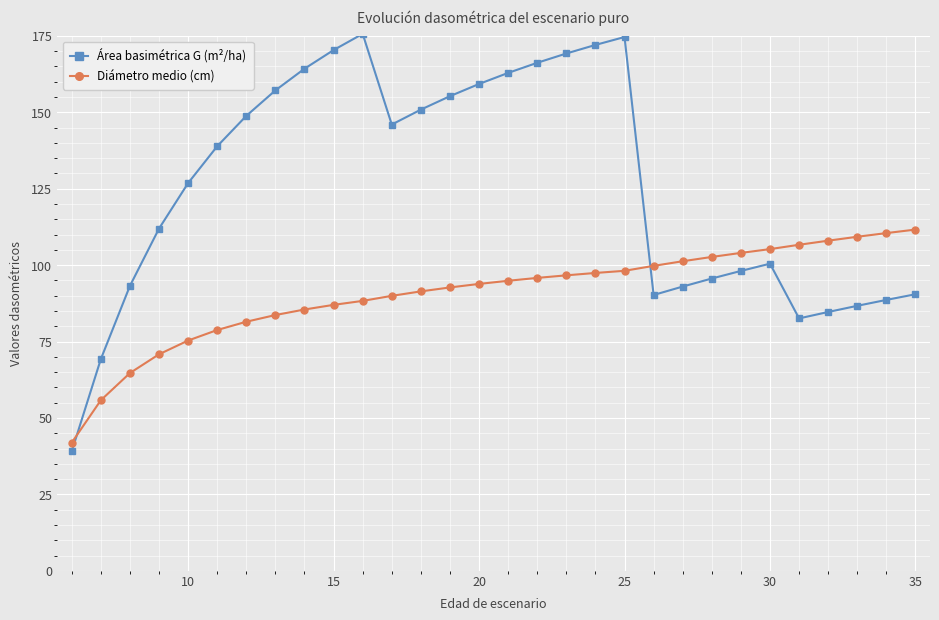

What is the value of the Diámetro medio (cm) point at the 24th from the left?

104.0